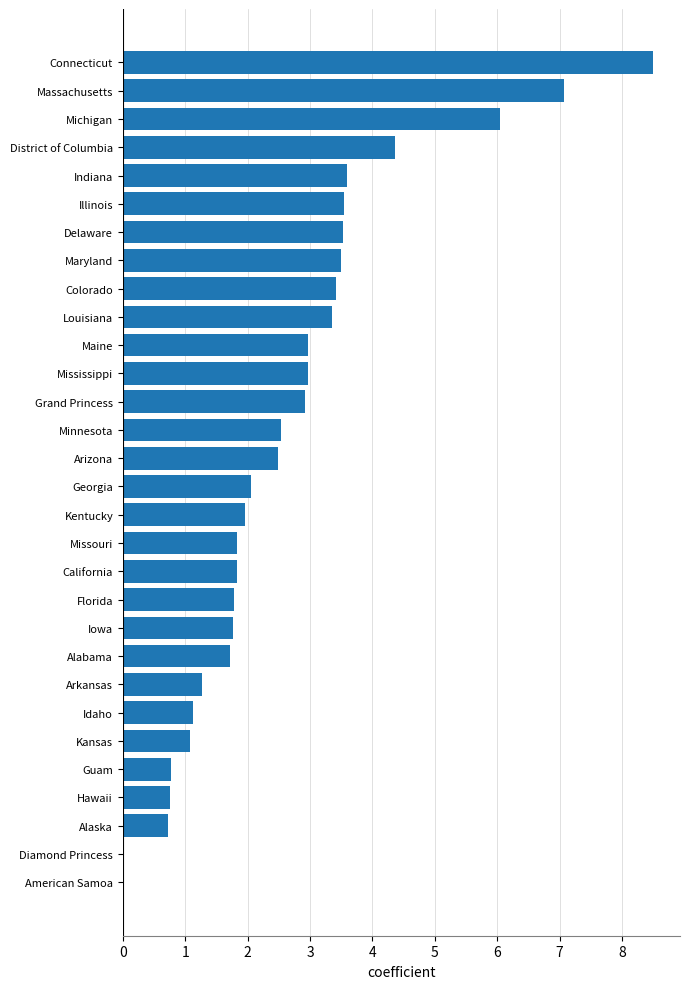

How many data points does each series have?

30